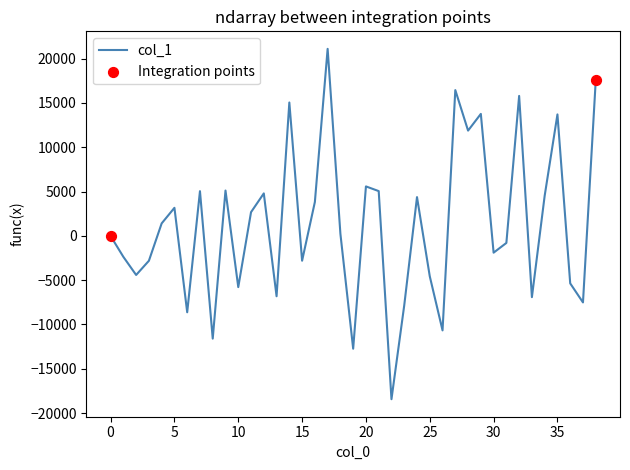

What is the difference between the maximum and minimum values?

39536.5